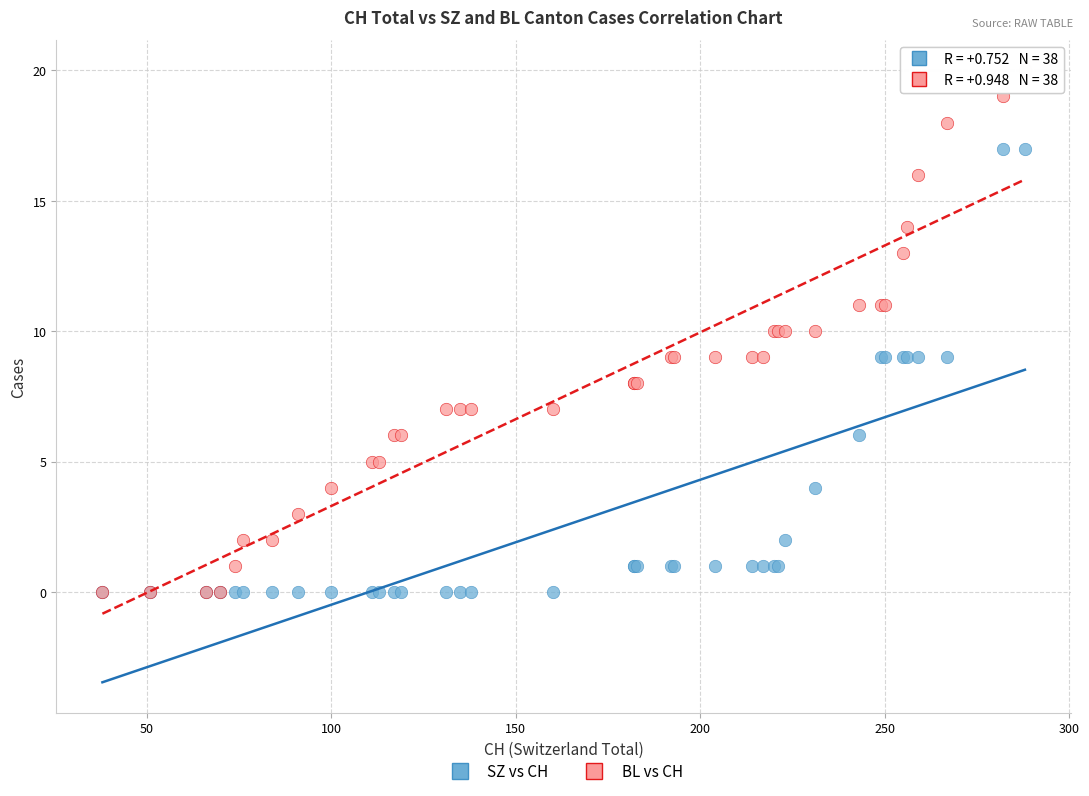

Which series has the largest Y range (max minus min)?

BL vs CH